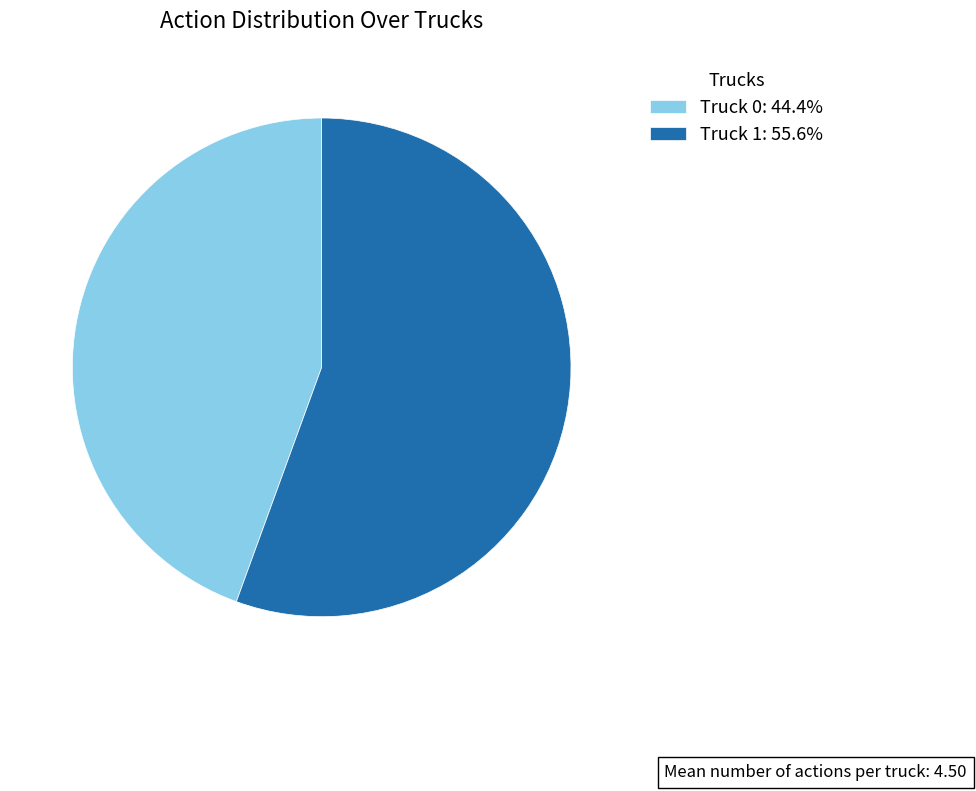

Is Truck 1: 55.6% the majority of the pie?

Yes